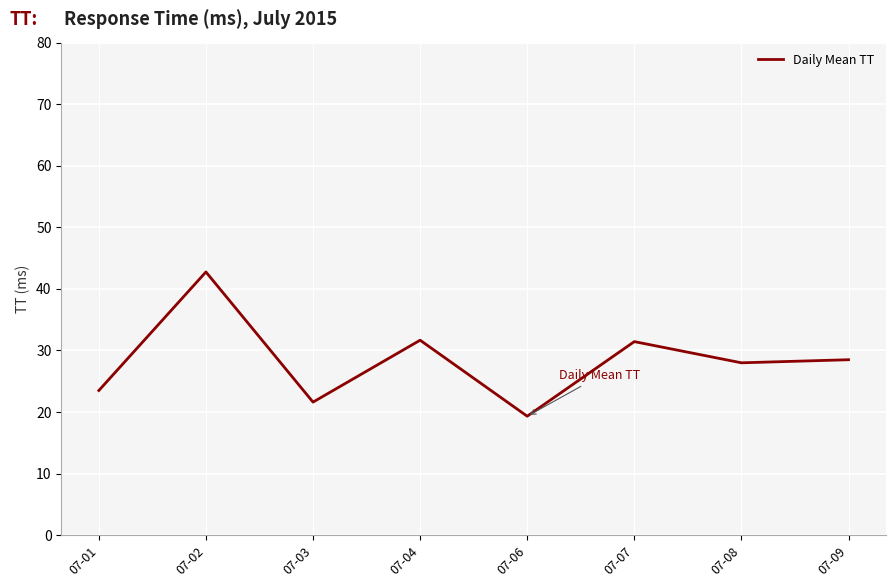

What is the difference between the maximum and minimum values?

23.4